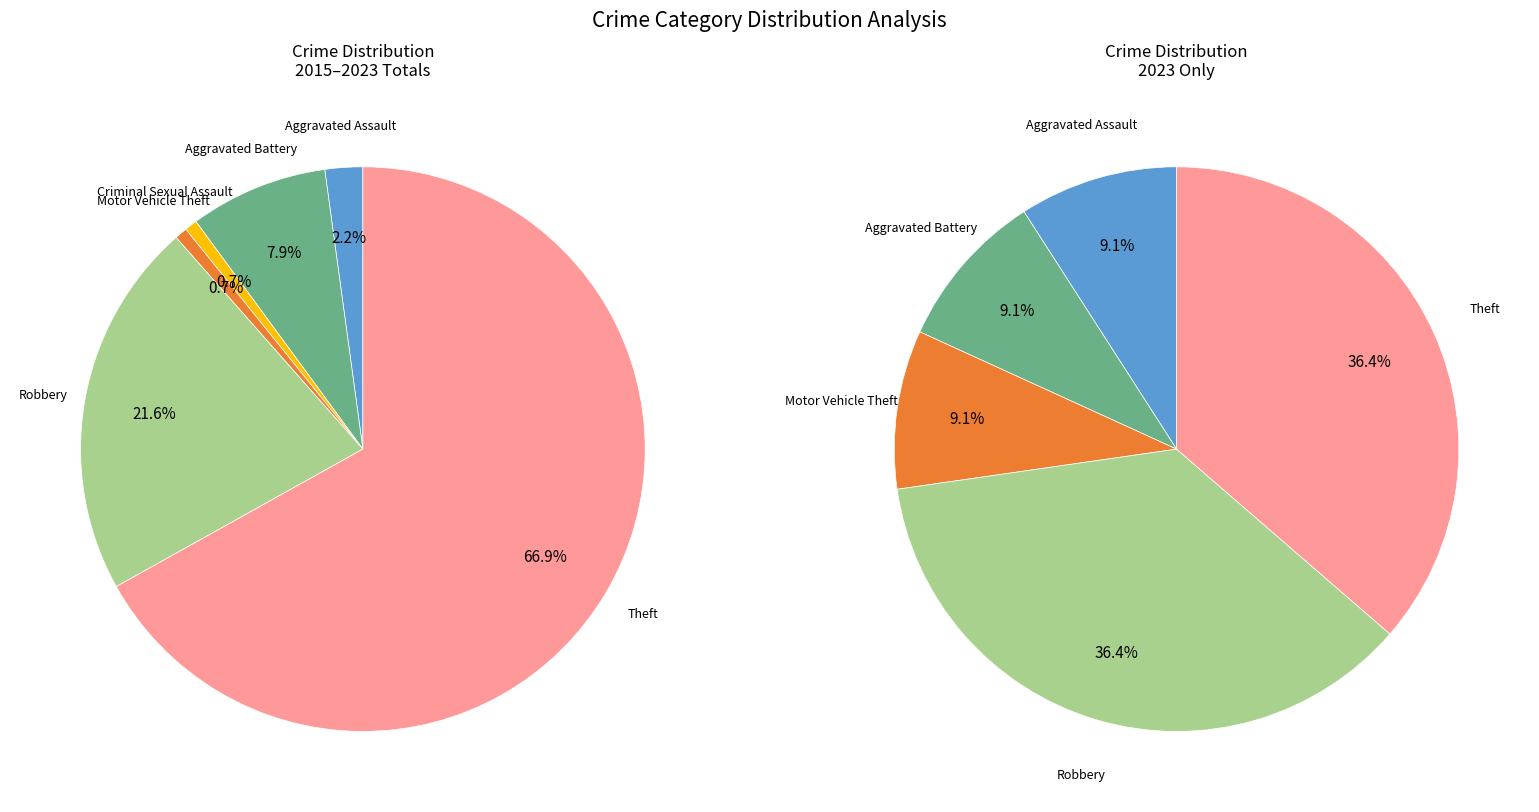

To the nearest percent, what portion does Motor Vehicle Theft represent?

1%